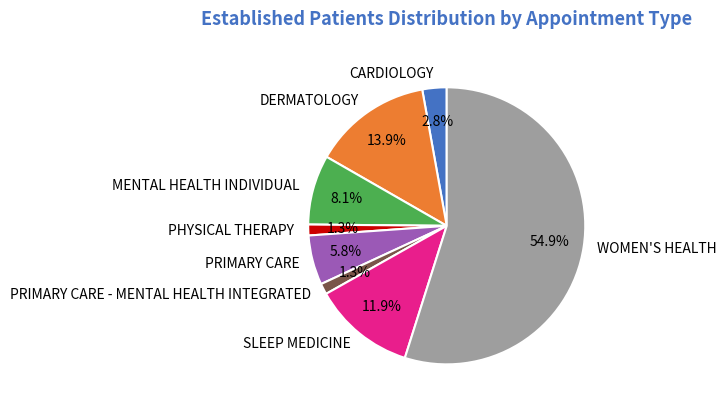

To the nearest percent, what is the combined percentage of WOMEN'S HEALTH and SLEEP MEDICINE?

67%